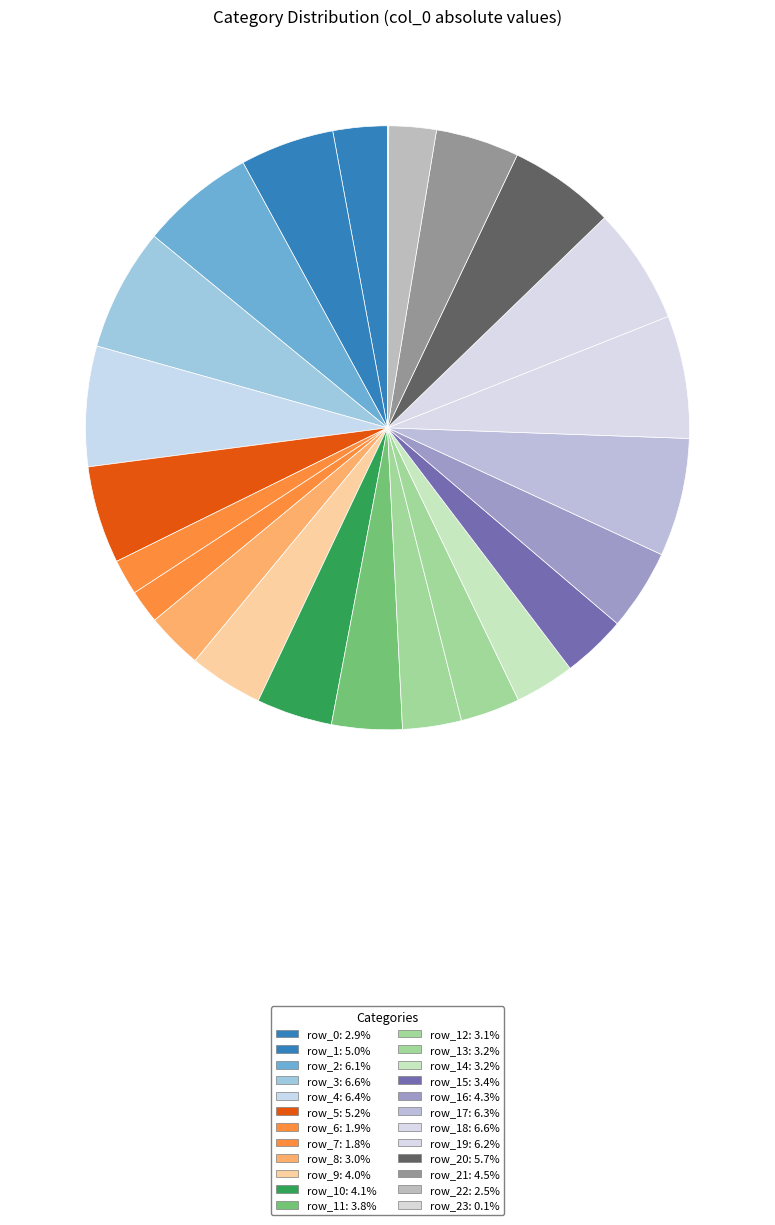

How many segments does this pie chart have?

24